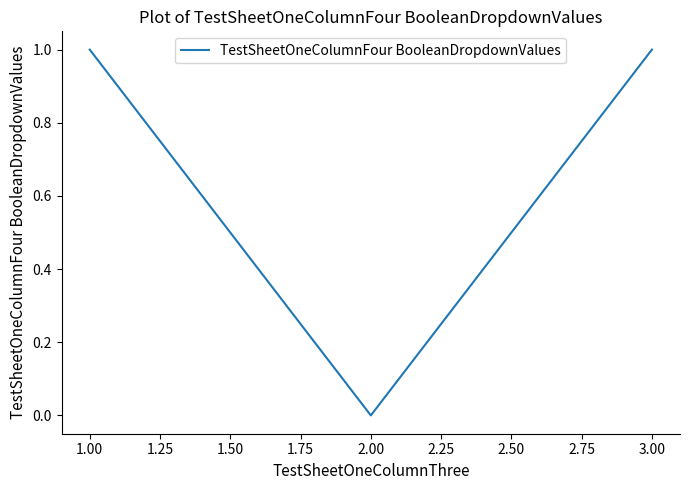

The chart shows a value of -1 at 2.00. True or false?

False